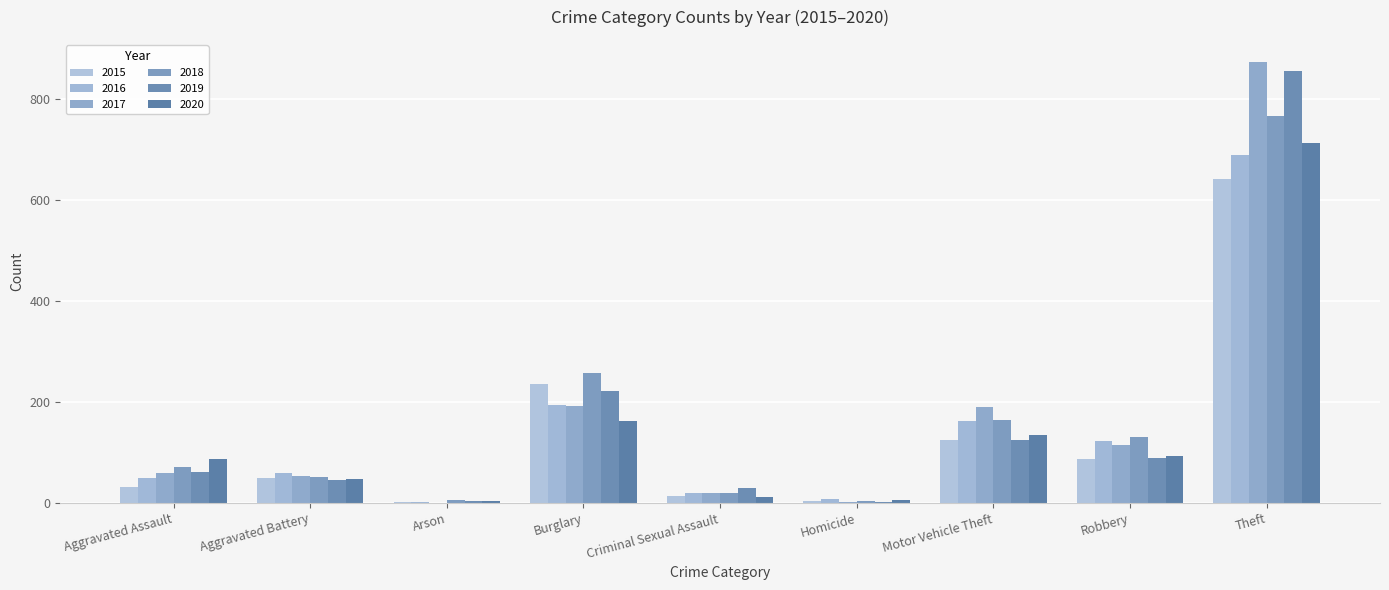

Reading left to right, extract all data points from this chart.

2015: Aggravated Assault=31	Aggravated Battery=50	Arson=3	Burglary=236	Criminal Sexual Assault=13	Homicide=4	Motor Vehicle Theft=125	Robbery=87	Theft=641
2016: Aggravated Assault=50	Aggravated Battery=60	Arson=3	Burglary=194	Criminal Sexual Assault=20	Homicide=8	Motor Vehicle Theft=163	Robbery=123	Theft=689
2017: Aggravated Assault=59	Aggravated Battery=54	Arson=1	Burglary=192	Criminal Sexual Assault=19	Homicide=2	Motor Vehicle Theft=191	Robbery=115	Theft=873
2018: Aggravated Assault=72	Aggravated Battery=52	Arson=6	Burglary=257	Criminal Sexual Assault=20	Homicide=5	Motor Vehicle Theft=164	Robbery=130	Theft=767
2019: Aggravated Assault=61	Aggravated Battery=45	Arson=5	Burglary=221	Criminal Sexual Assault=29	Homicide=3	Motor Vehicle Theft=125	Robbery=89	Theft=855
2020: Aggravated Assault=87	Aggravated Battery=48	Arson=4	Burglary=163	Criminal Sexual Assault=12	Homicide=6	Motor Vehicle Theft=134	Robbery=94	Theft=713